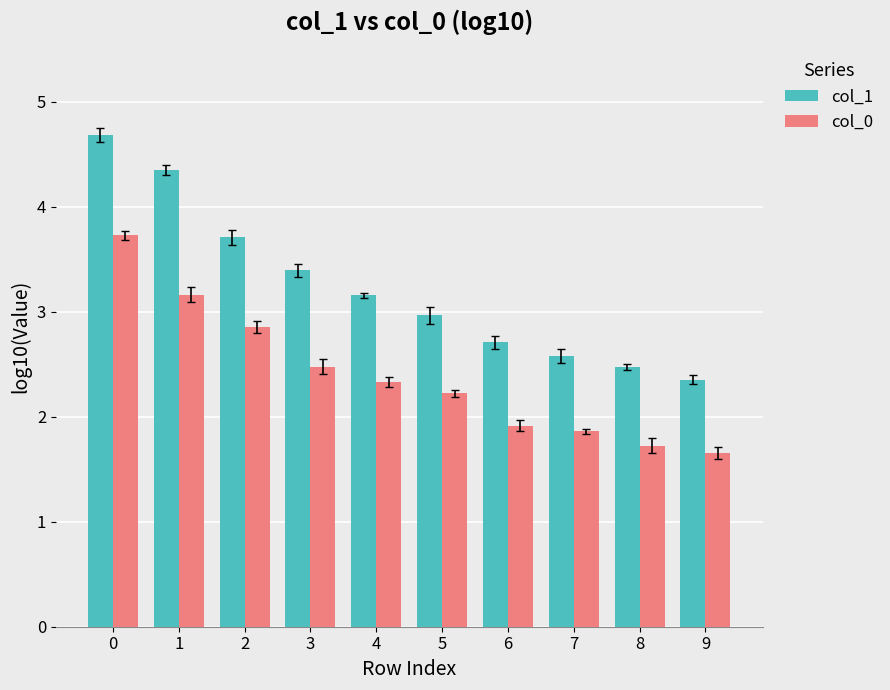

What is the difference between the highest and lowest values at 8?

0.7